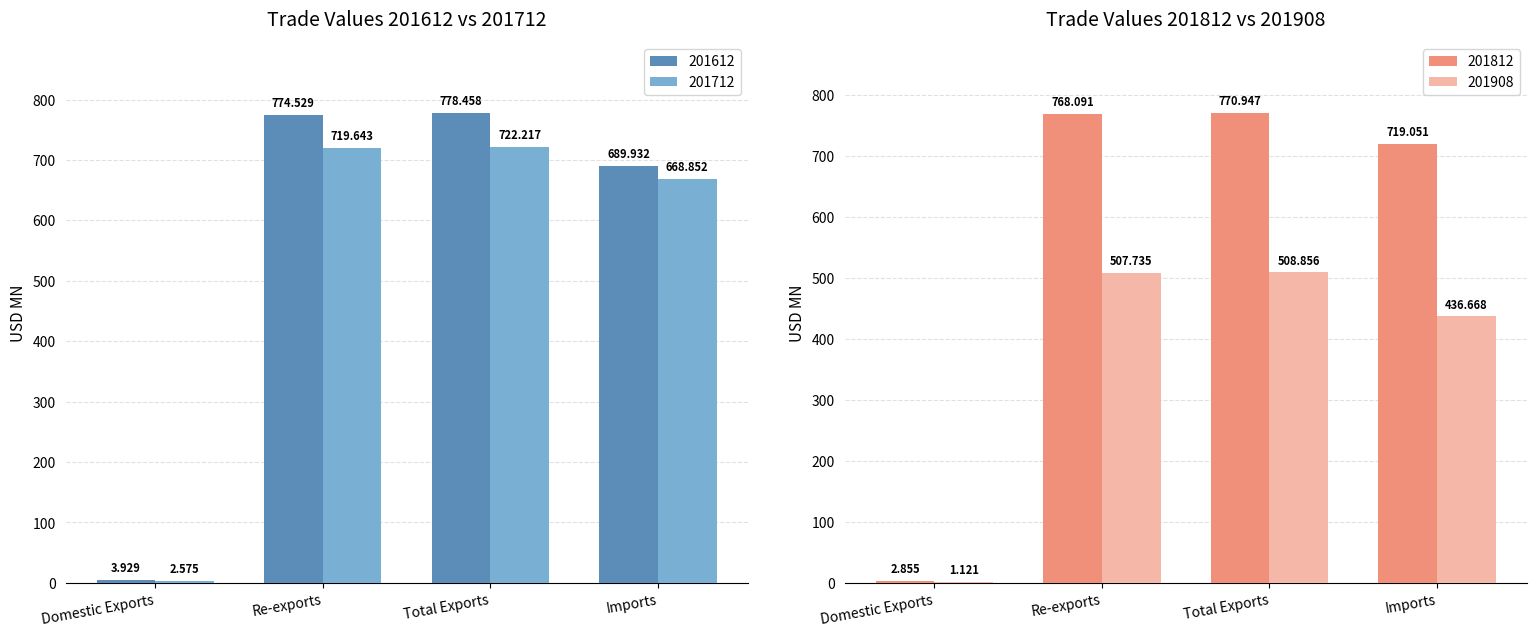

What is the lowest value of the 201812 series?

2.9